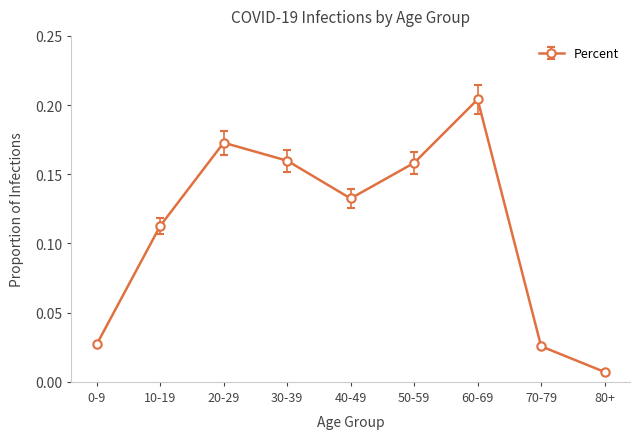

What is the label of the 5th point from the left?

40-49